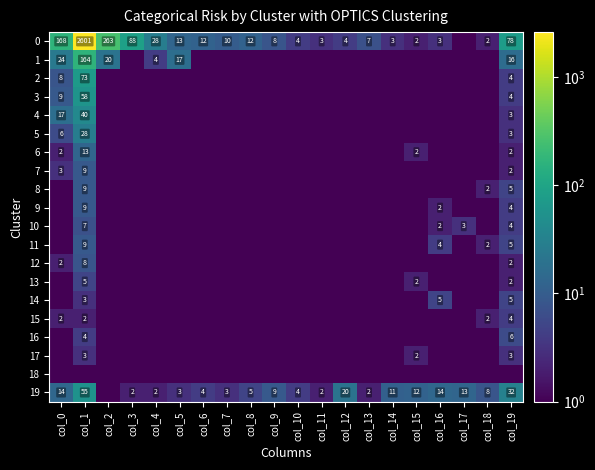

Which category has the highest value across all series?

col_1